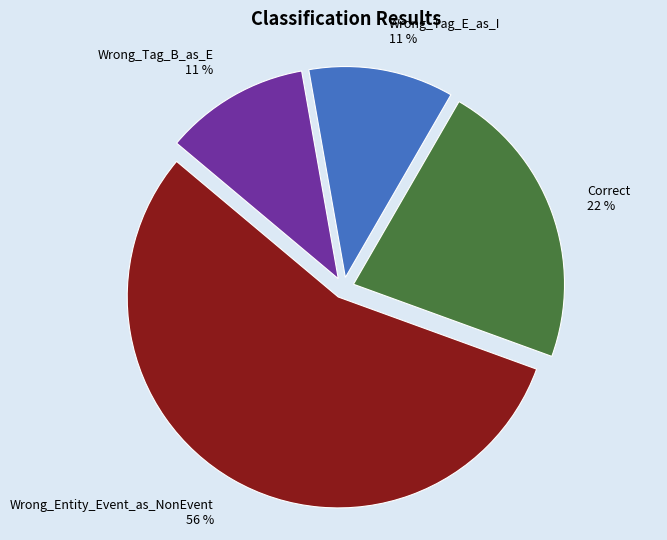

What is the largest slice in the pie chart?

Wrong_Entity_Event_as_NonEvent